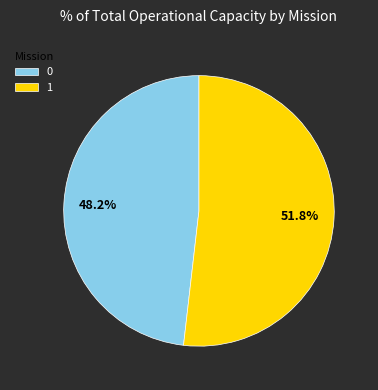

Is 1 the majority of the pie?

Yes